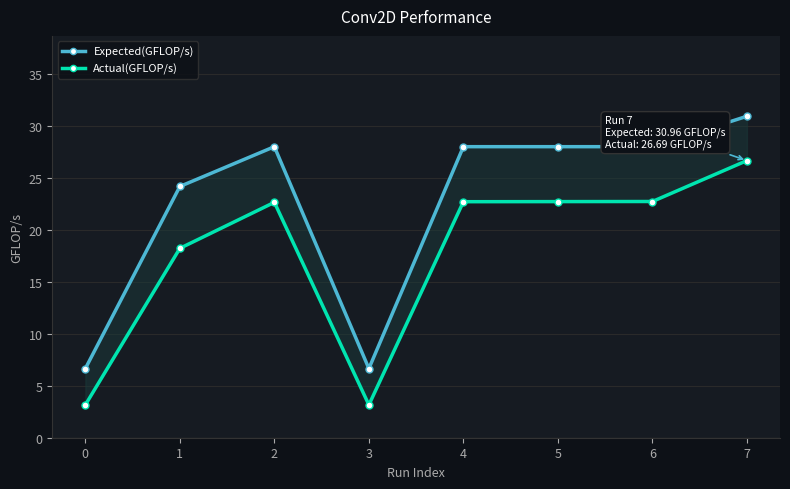

True or false: Expected(GFLOP/s) has more than 0 interior local peaks.

True